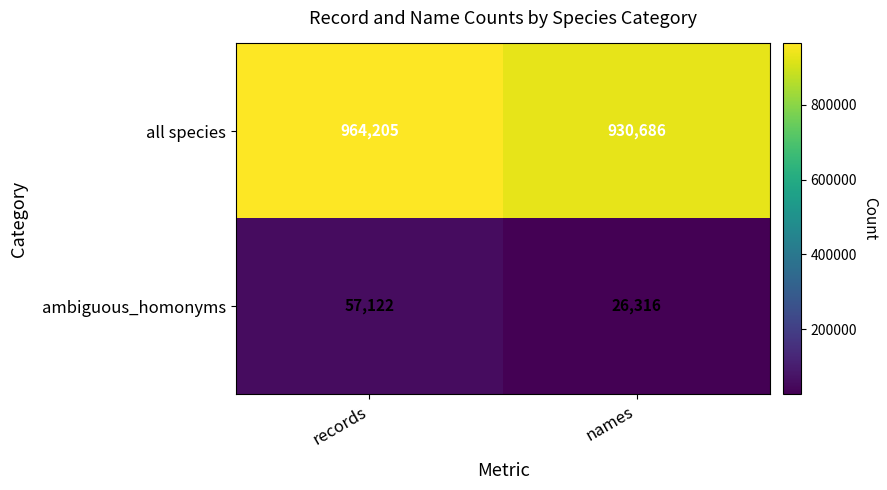

Which series has the largest total across all categories?

all species